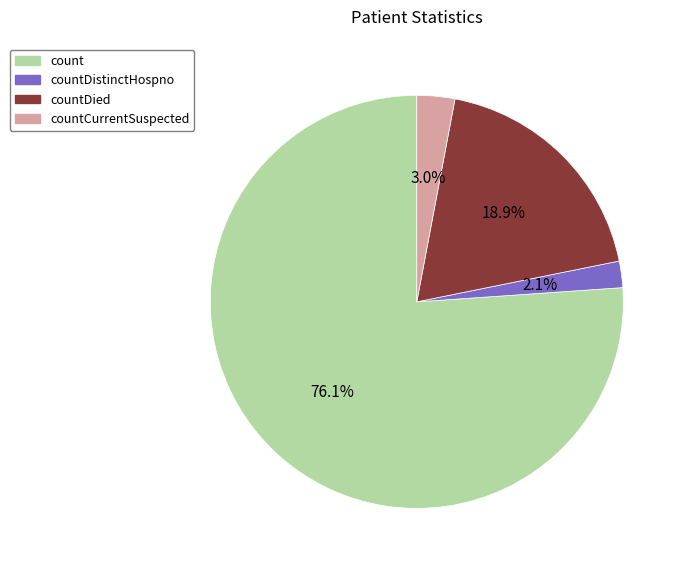

Does any single category account for the majority?

Yes